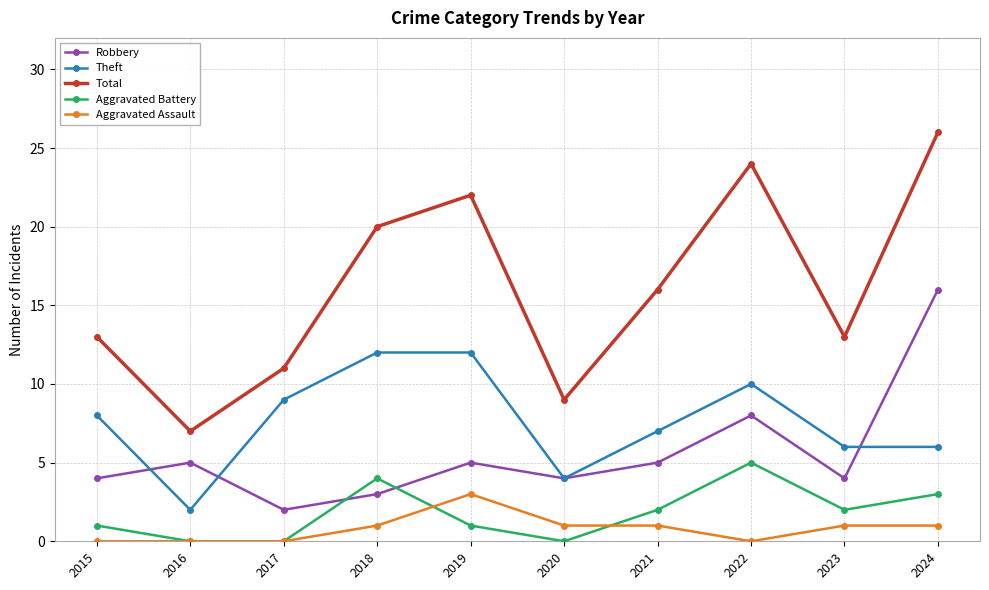

The value of Aggravated Assault at 2021 is 1. True or false?

True